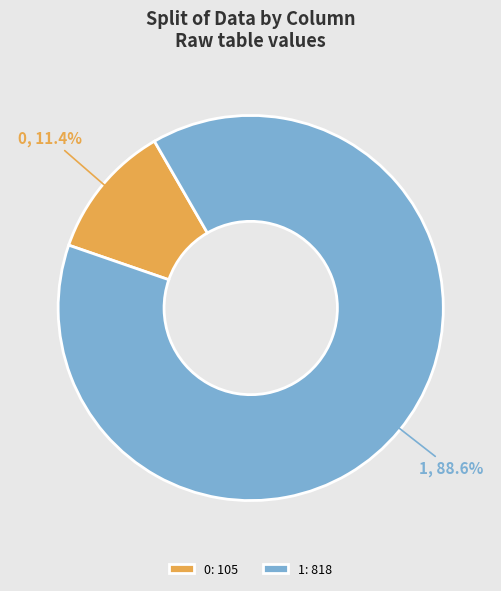

How many slices are in this pie chart?

2